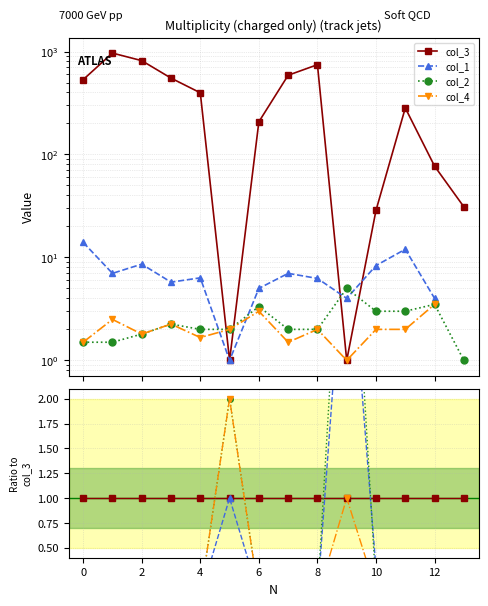

How many interior local valleys does the col_2 series have?

3